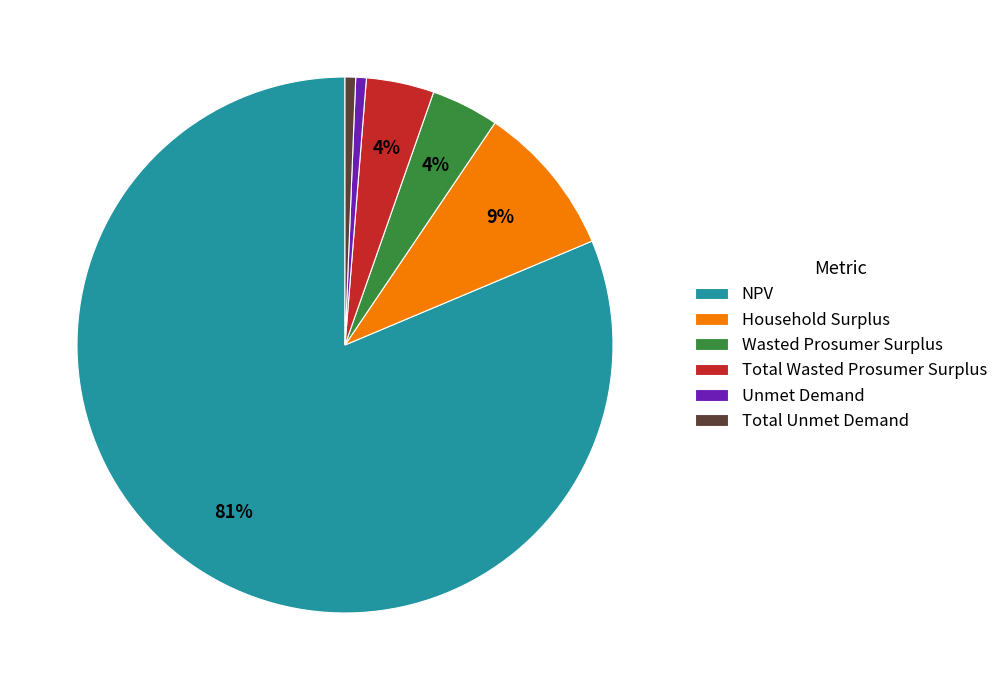

What is the largest slice in the pie chart?

NPV